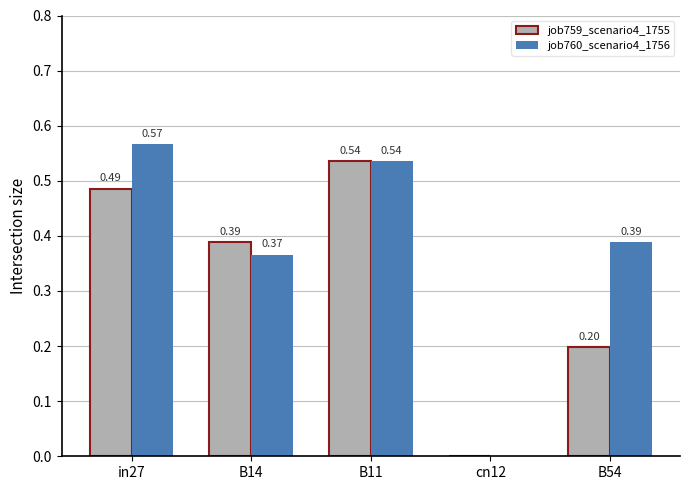

Does the chart contain stacked bars?

No